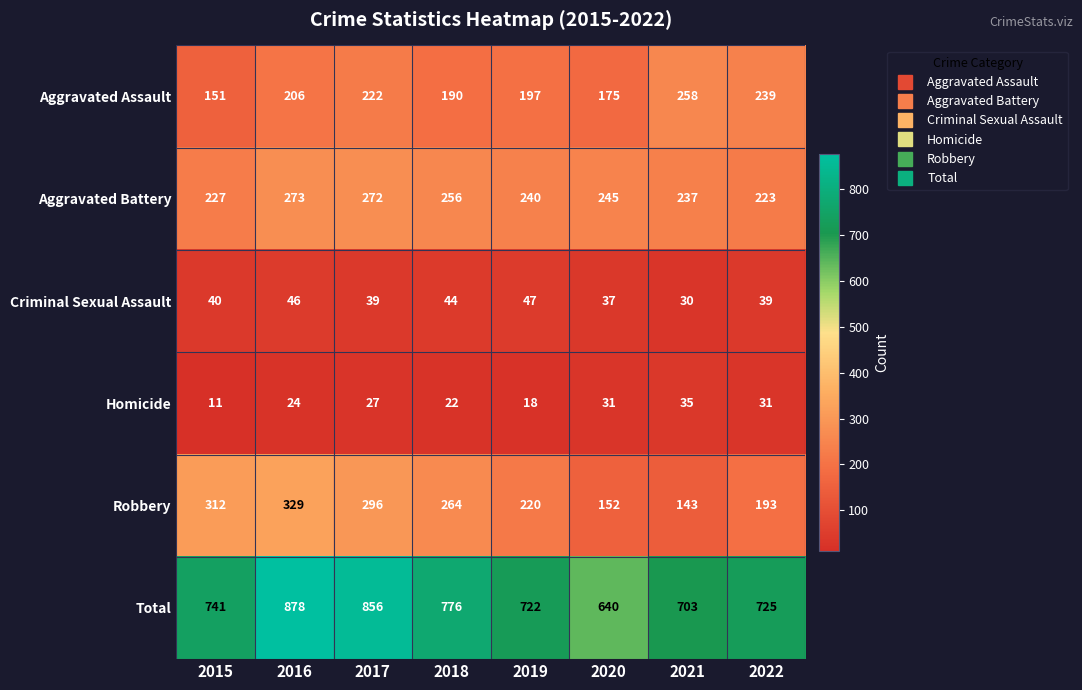

Between 2017 and 2020, which series saw the biggest shift?

Total